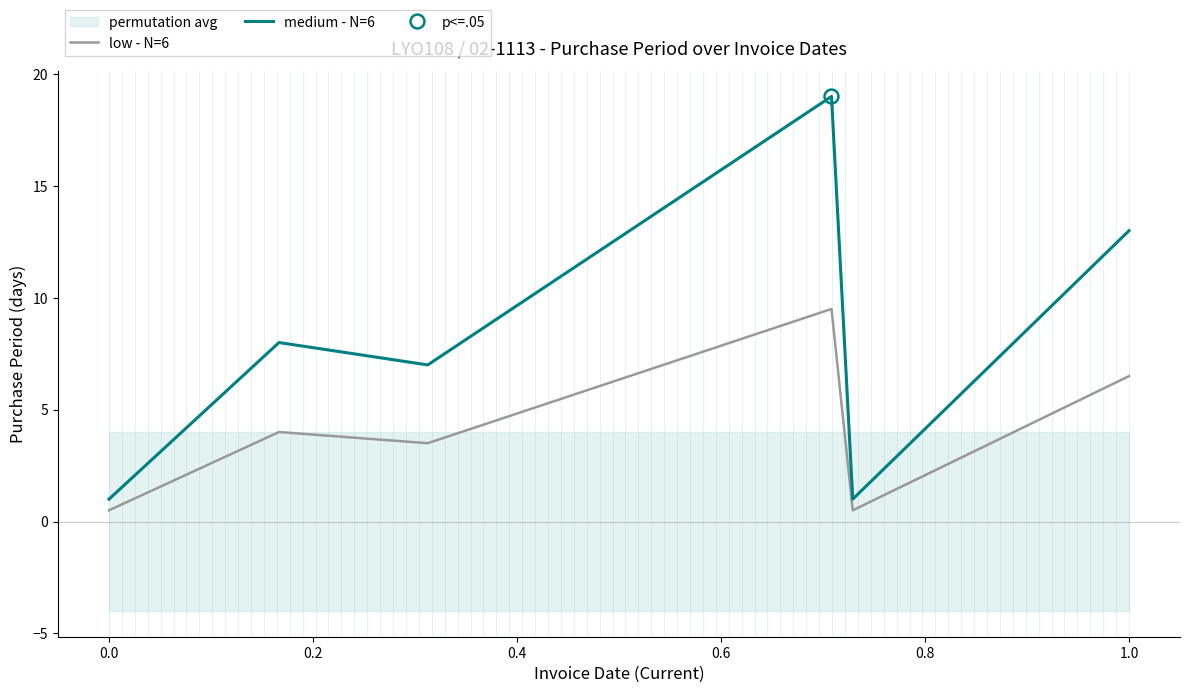

How many values in the medium - N=6 series exceed 8?

2